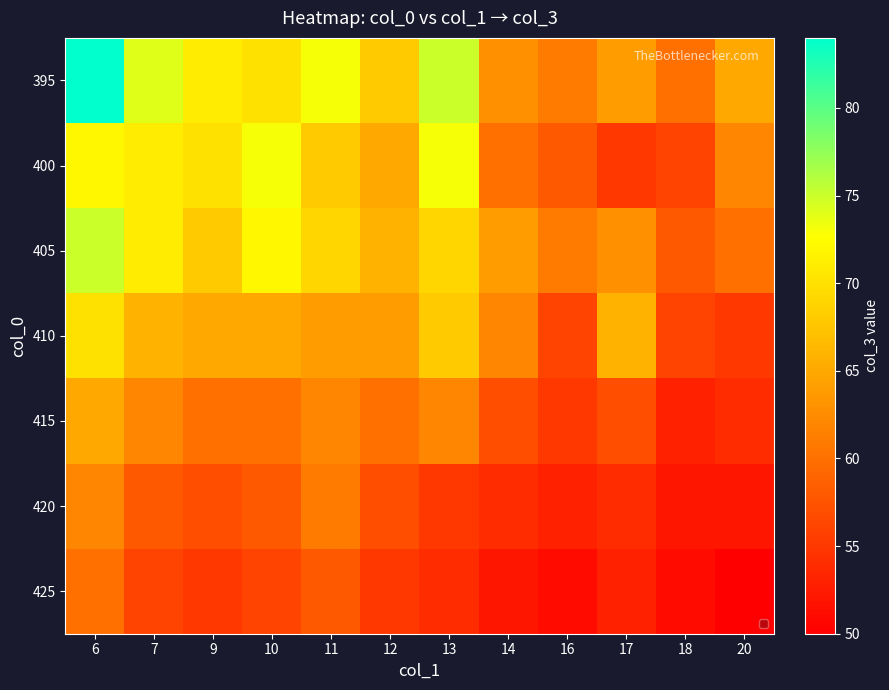

What is the smallest value displayed?

50